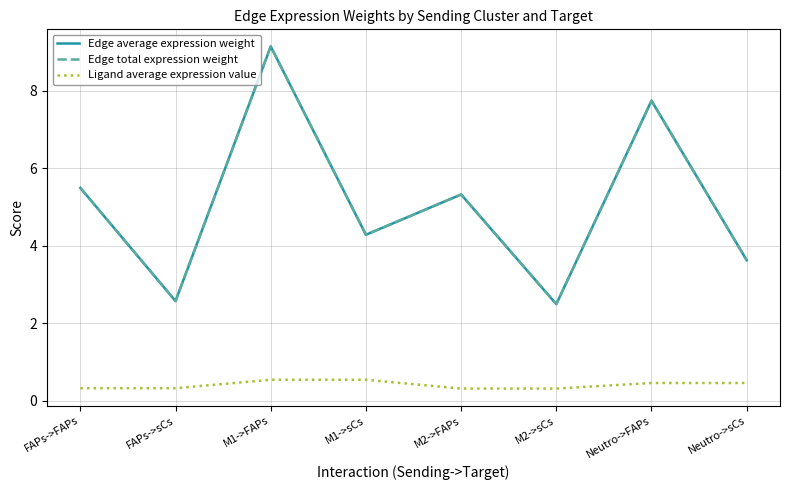

At Neutro->FAPs, list the series in order from smallest to largest.

Ligand average expression value, Edge average expression weight, Edge total expression weight